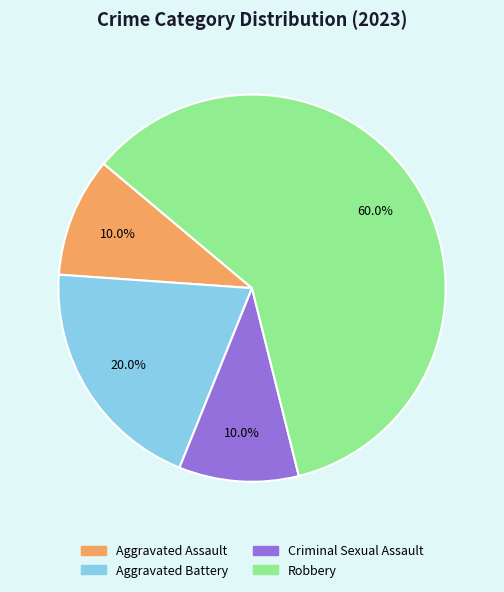

How many slices are in this pie chart?

4